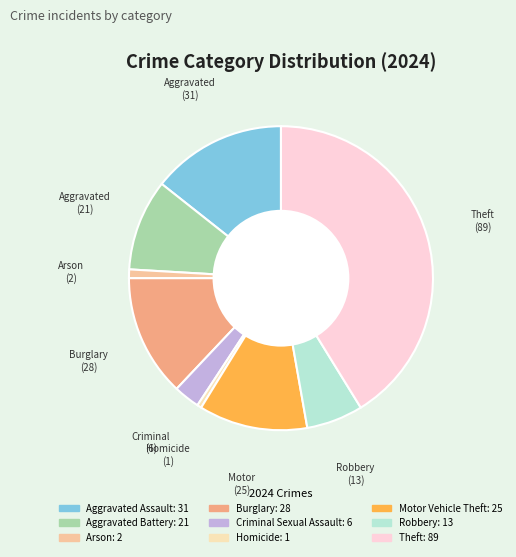

Is it true that Robbery is 6% of the pie?

True